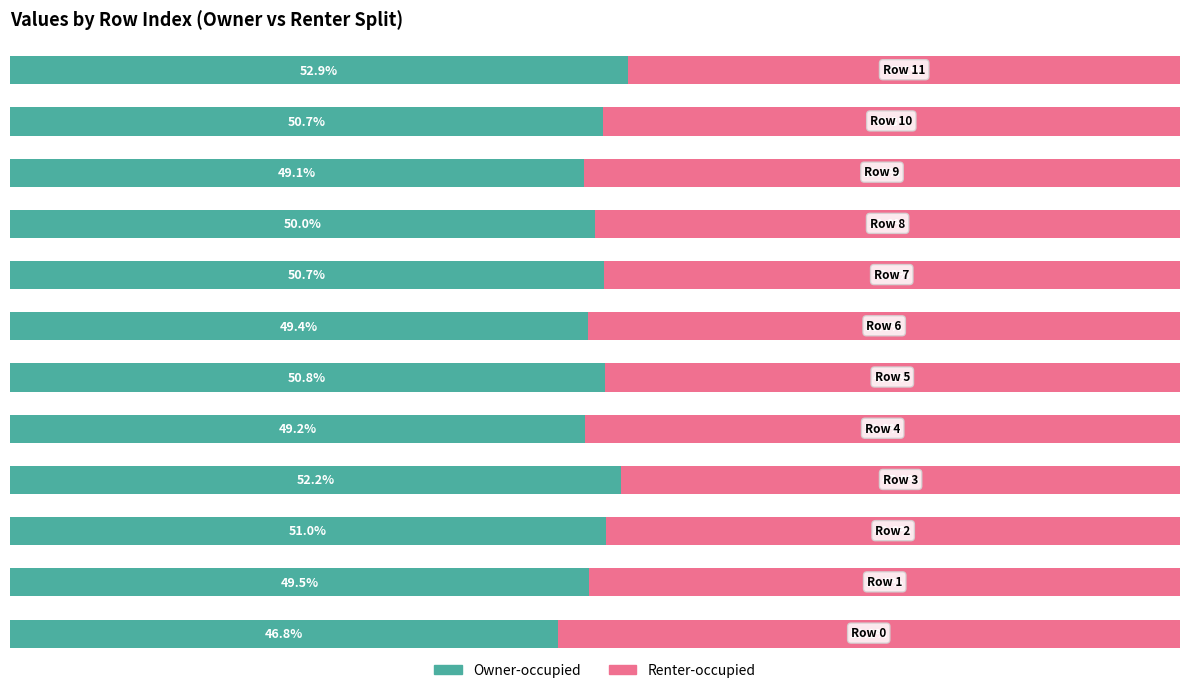

What are all the series names shown in the legend?

Owner-occupied, Renter-occupied